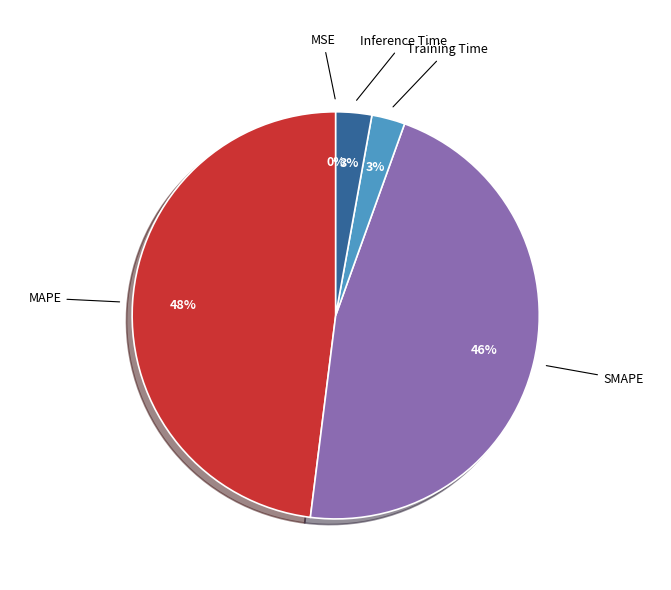

To the nearest percent, what is the difference between the largest and smallest slice percentages?

48%